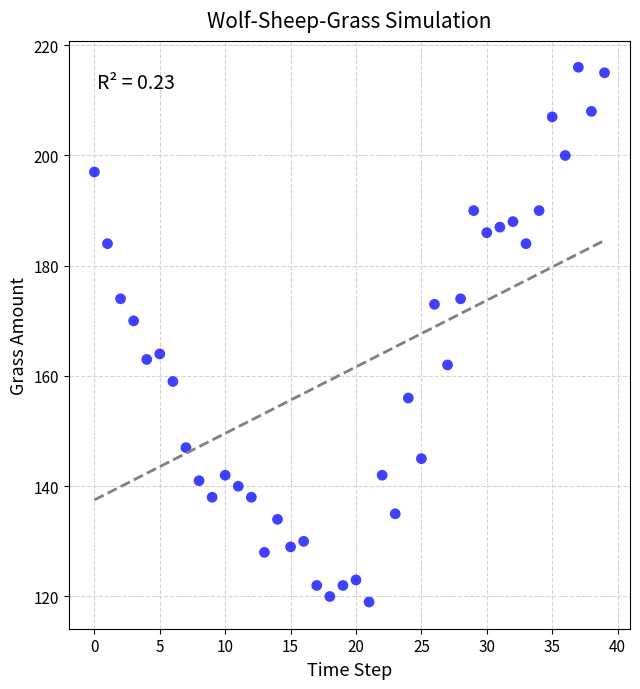

What is the range of Y values (max minus min)?

97